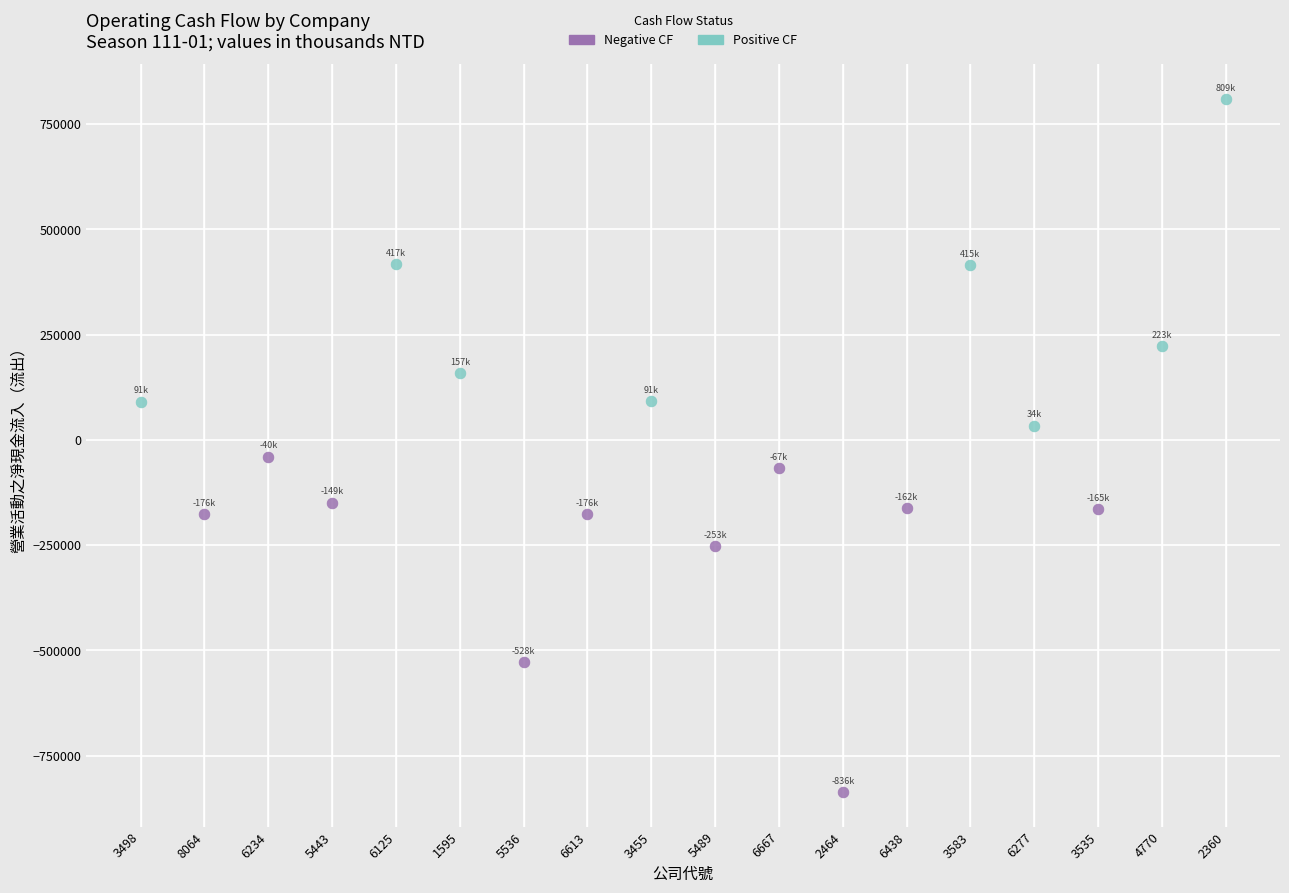

Which series reaches the maximum Y coordinate?

Positive CF